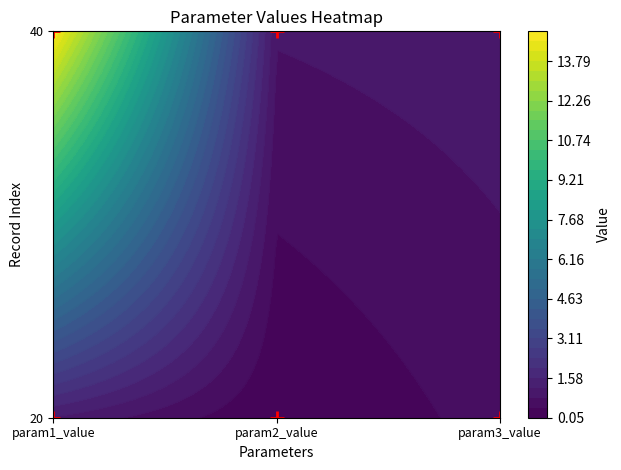

Reading right to left, list all the values displayed in this chart.

20: param3_value=0.6	param2_value=0.1	param1_value=1.2
40: param3_value=1.0	param2_value=0.9	param1_value=14.9